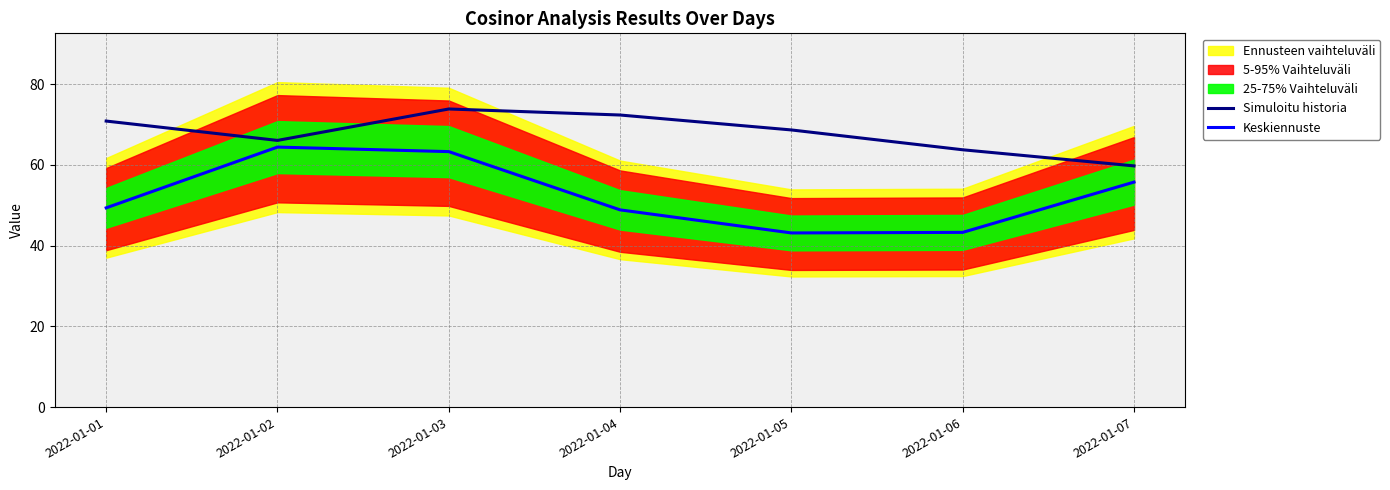

True or false: Simuloitu historia has more than 1 interior local peaks.

False